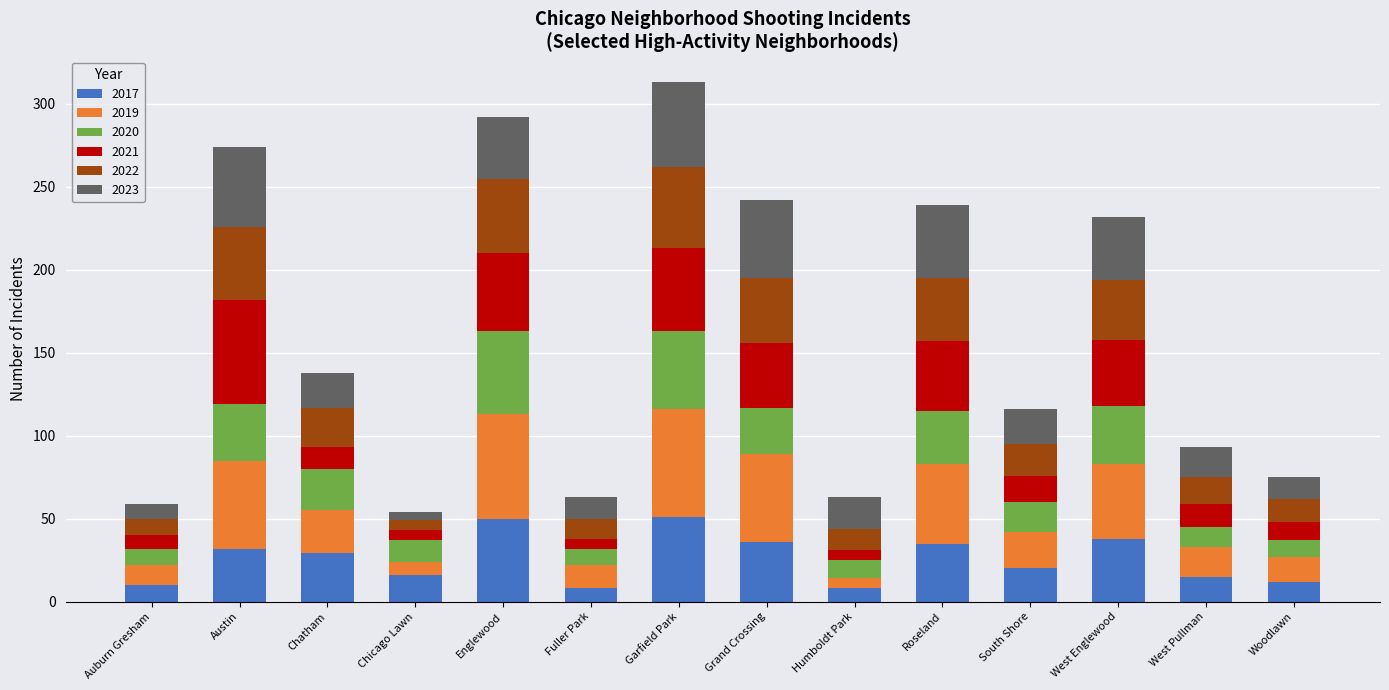

What is the total value across all series at Garfield Park?

313